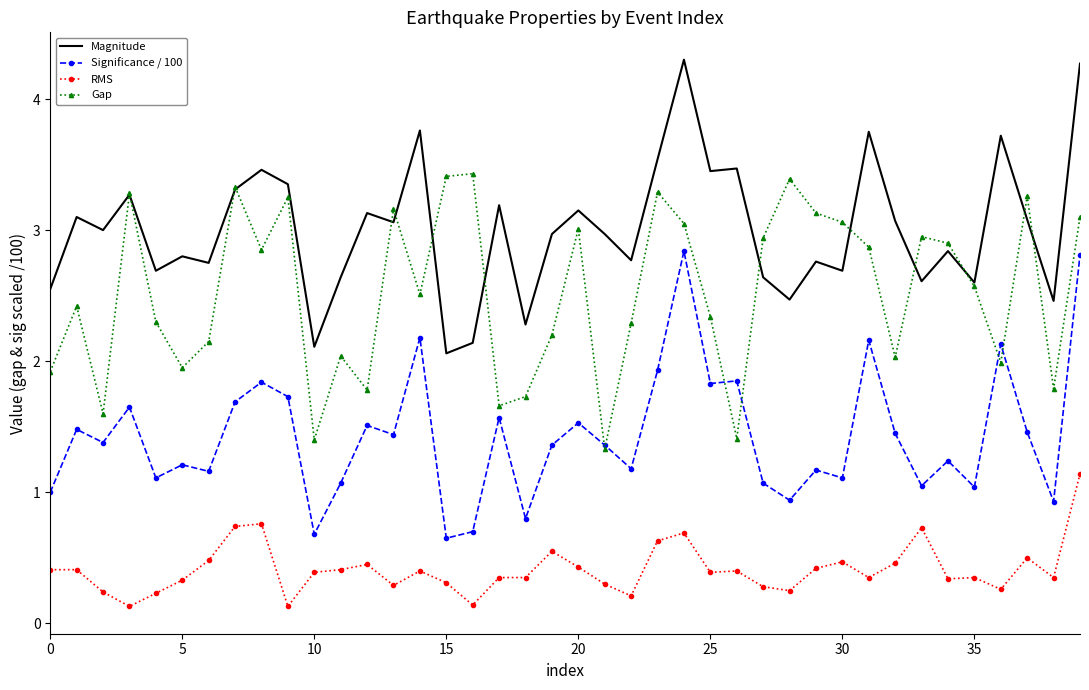

True or false: RMS and Magnitude intersect in this chart.

False